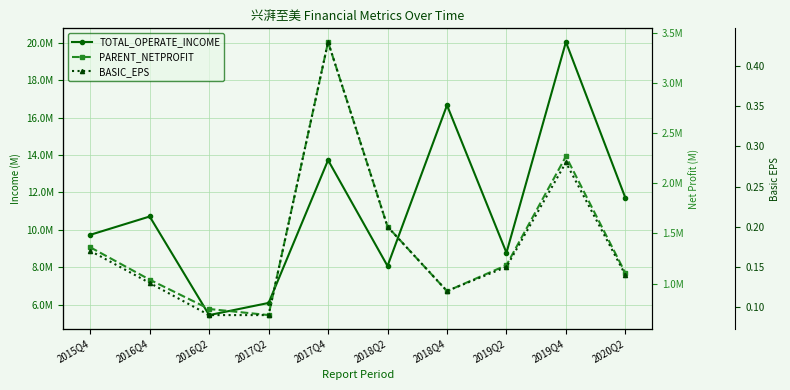

What value does the TOTAL_OPERATE_INCOME series have at 2016Q4?

10710619.1